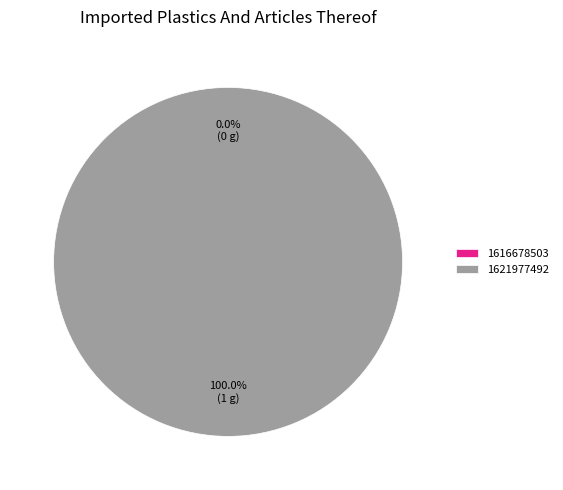

True or false: 1621977492 accounts for 100% of the total.

True